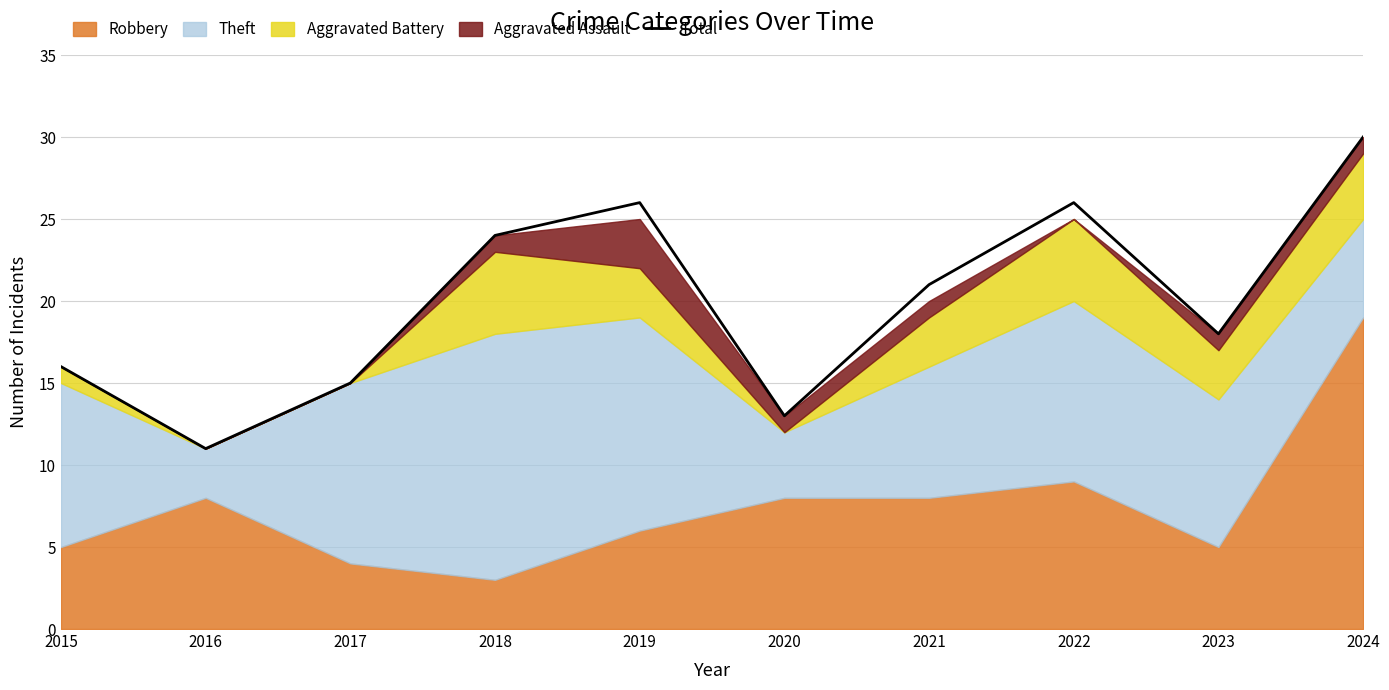

True or false: the data shows 37 at 2022.

False